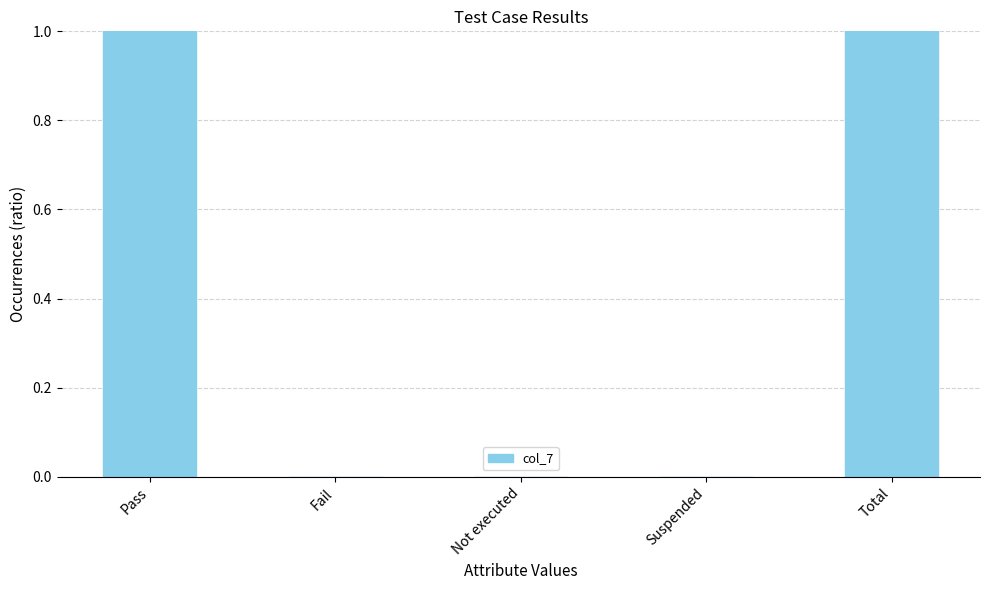

Which label corresponds to the largest value in the chart?

Pass